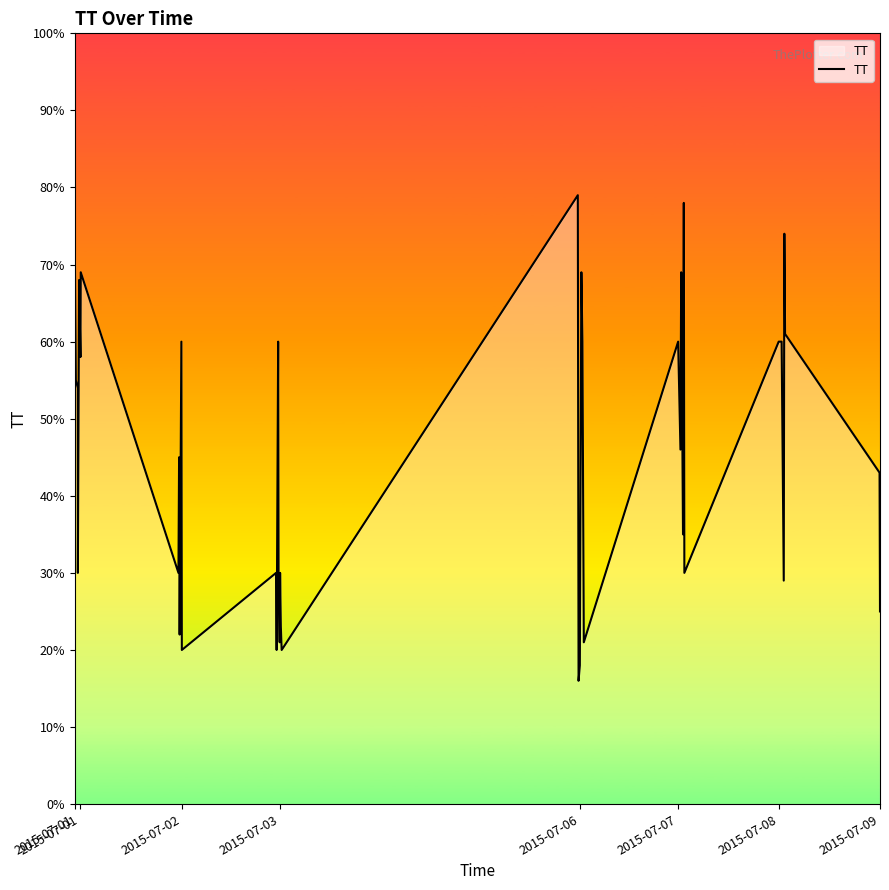

Does the chart display data point markers on the line(s)?

No